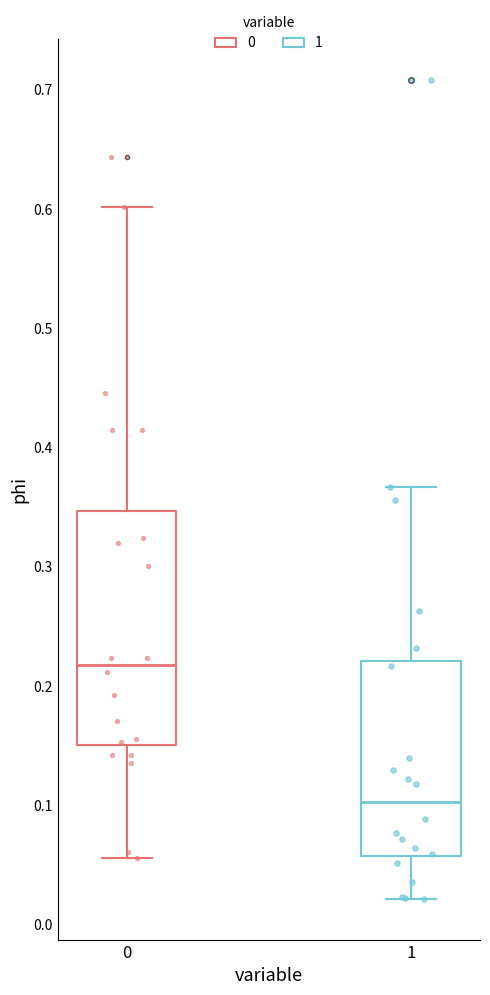

Reading left to right, read every box against the y-axis: the position of its median line, the range the box covers, and the ends of its whiskers. The values are not printed on the chart, so give them approximately, as read against the axis.

0: median 0.22, box 0.15 to 0.35, whiskers 0.06 to 0.60
1: median 0.10, box 0.06 to 0.22, whiskers 0.02 to 0.37